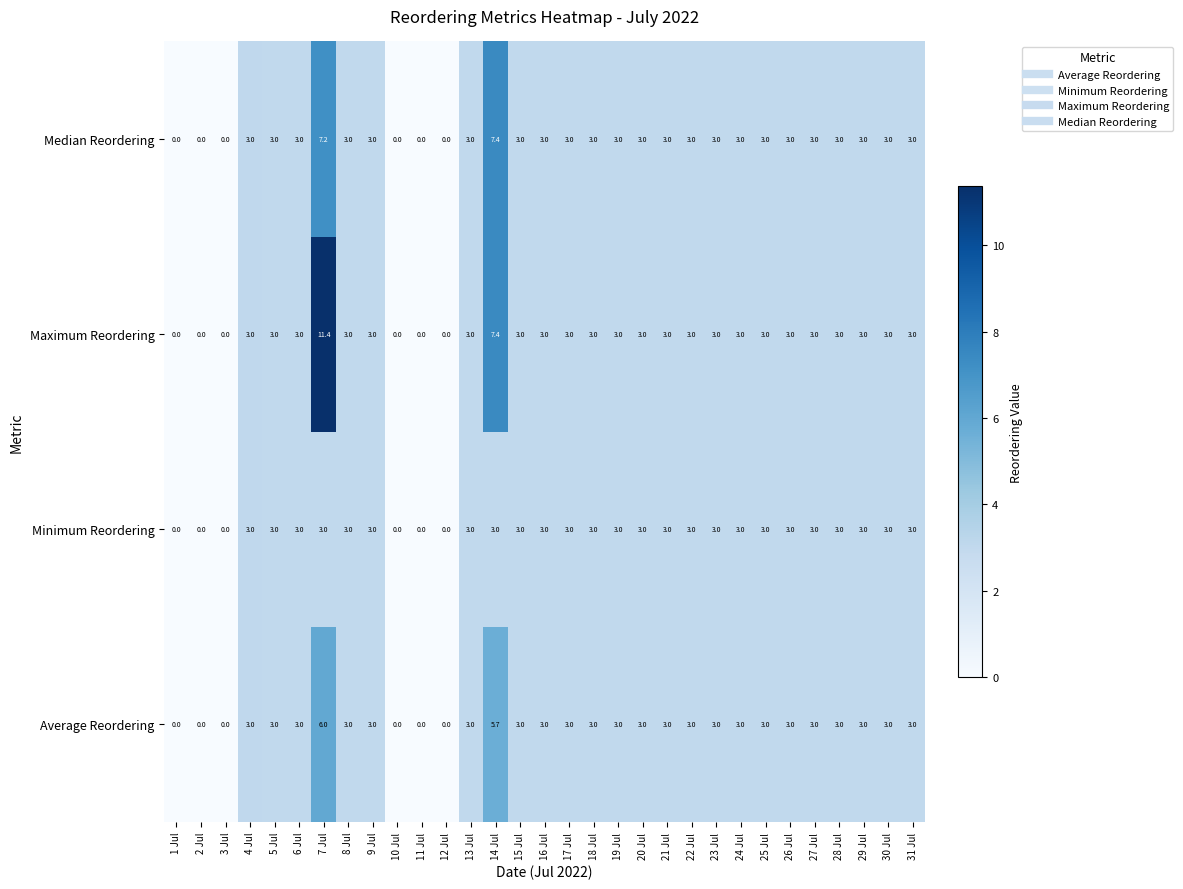

Count the Average Reordering values in the range 3 to 4.

23